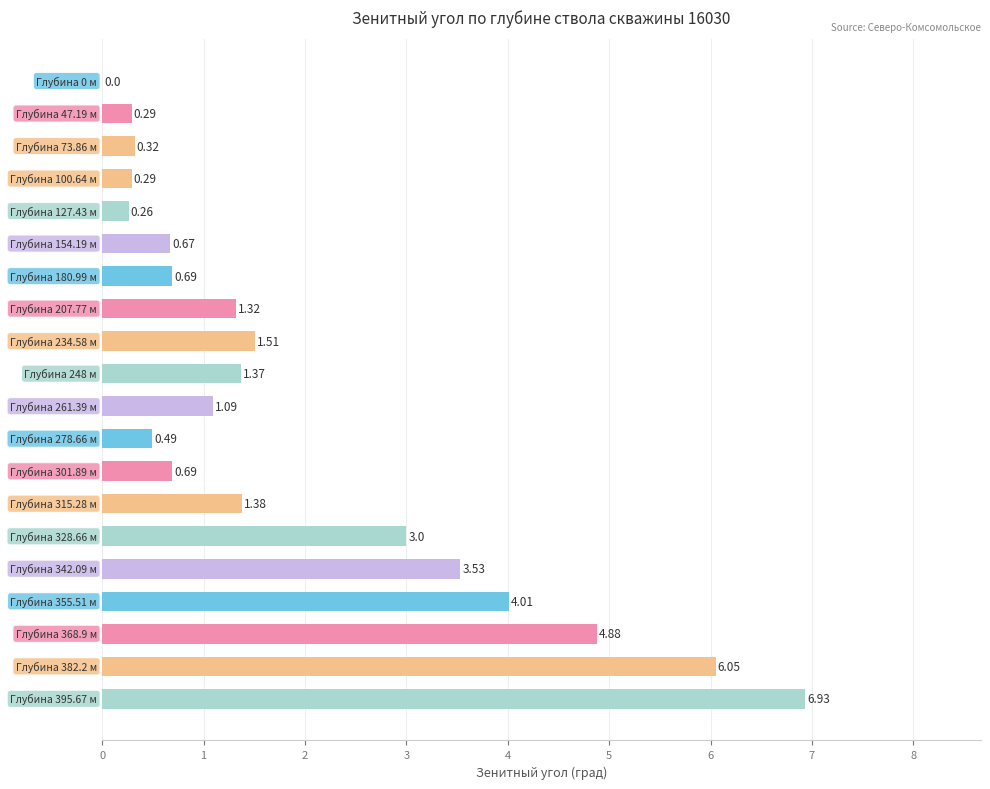

What is the sum of all values?

38.8